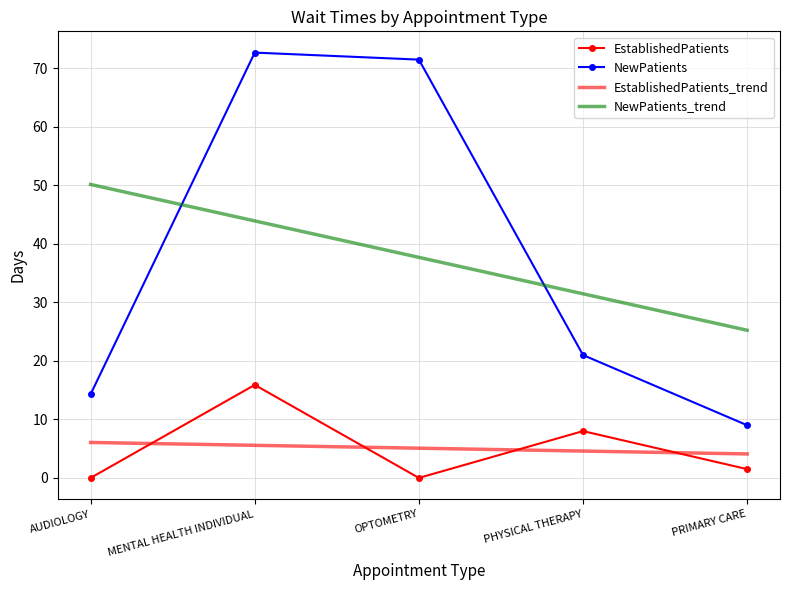

What is the sum of the EstablishedPatients values at AUDIOLOGY and MENTAL HEALTH INDIVIDUAL?

15.9